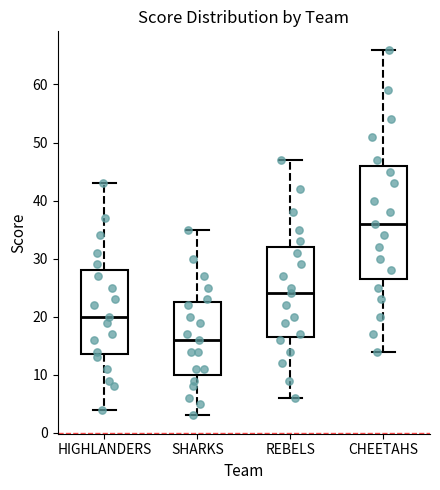

Reading left to right, transcribe this box plot: for each box, give where its median line is, the range the box spans, and where its two whiskers end, as read against the y-axis. The values are not printed on the chart, so give them approximately, as read against the axis.

HIGHLANDERS: median 20, box 14 to 28, whiskers 4 to 43
SHARKS: median 16, box 10 to 23, whiskers 3 to 35
REBELS: median 24, box 17 to 32, whiskers 6 to 47
CHEETAHS: median 36, box 27 to 46, whiskers 14 to 66